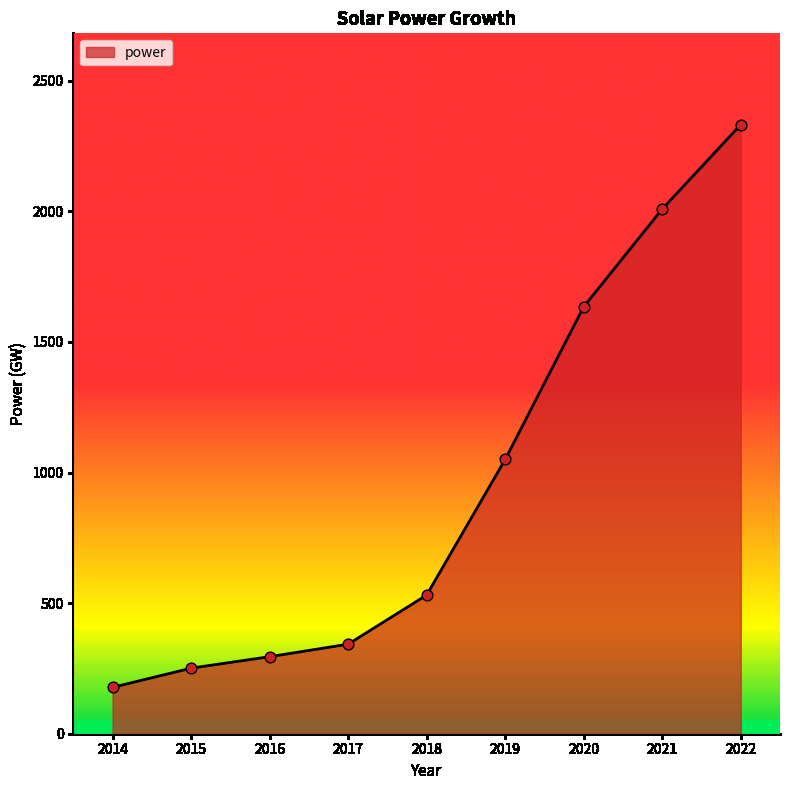

What is the change in value from 2016 to 2019?

+755.1